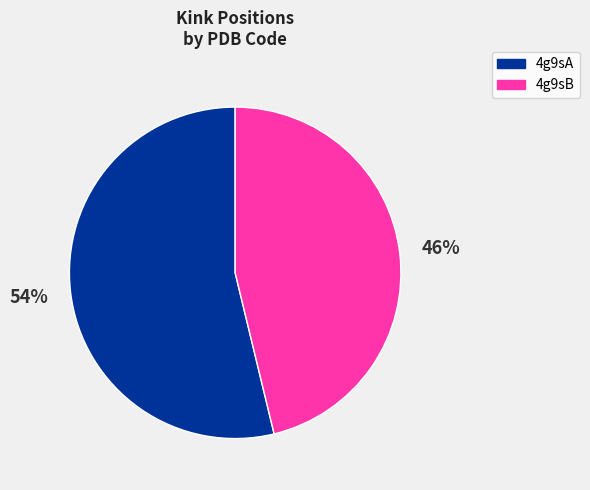

How many slices are in this pie chart?

2